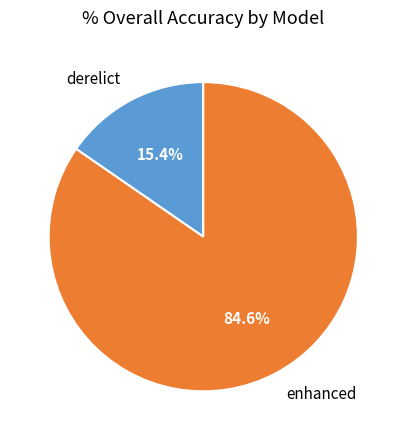

Does derelict account for over 50% of the chart?

No